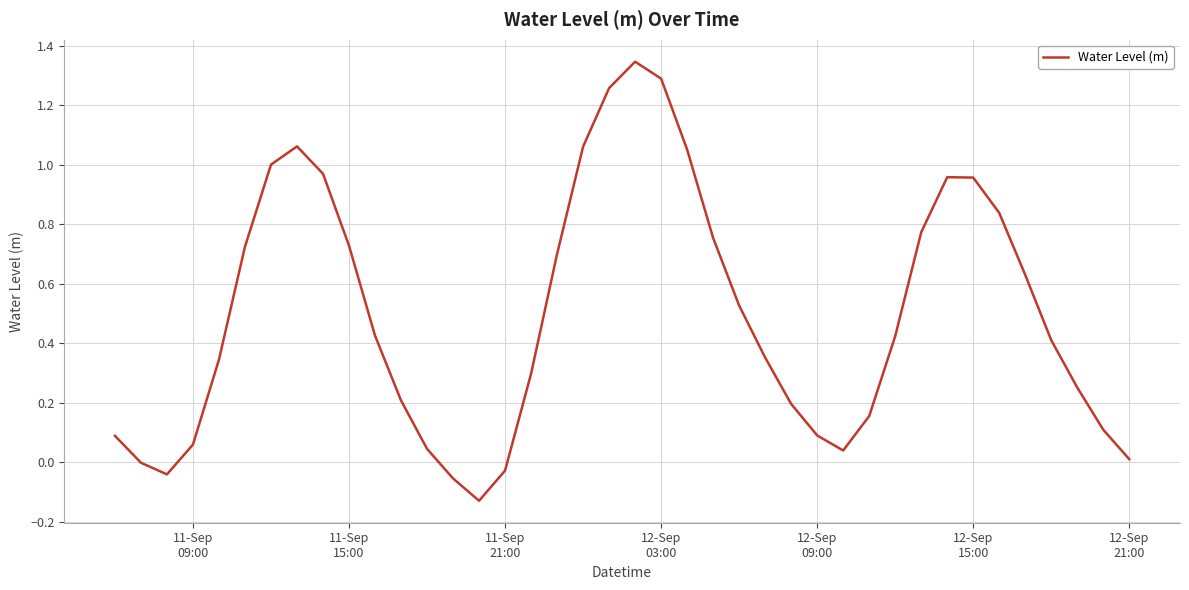

Is this an area chart (filled region under the line)?

No